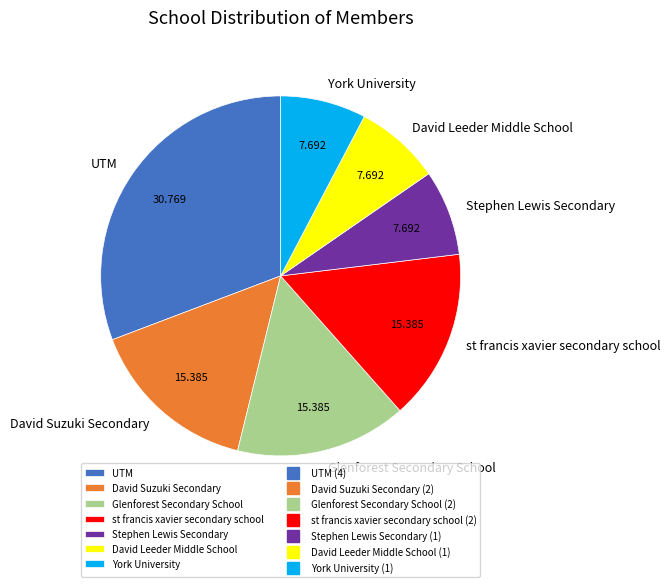

What is the largest slice in the pie chart?

UTM